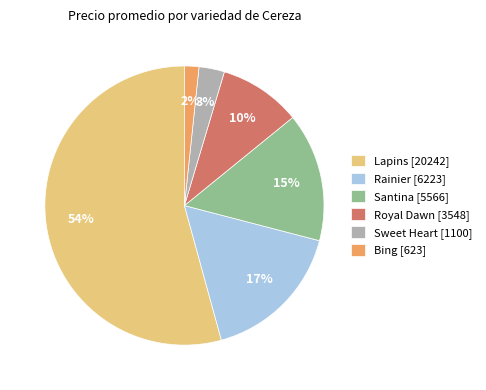

Rank the categories by value from lowest to highest.

Bing [623], Sweet Heart [1100], Royal Dawn [3548], Santina [5566], Rainier [6223], Lapins [20242]